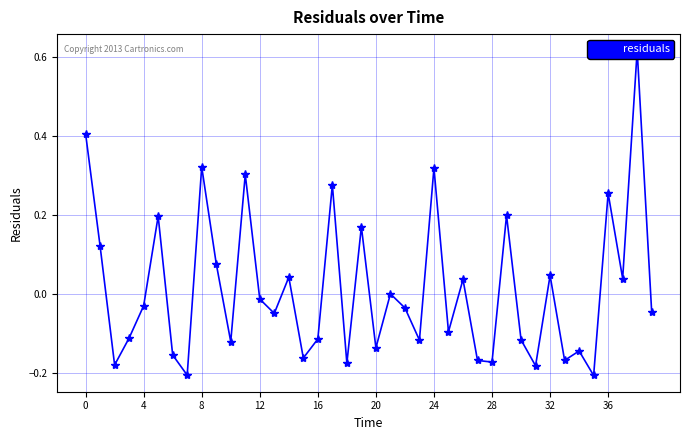

True or false: there are more than 0 points higher than both neighbors.

True